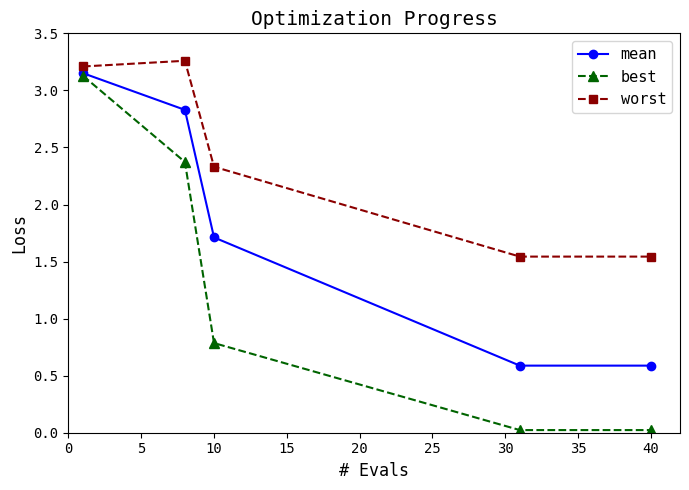

Which series has the largest range (max minus min)?

best